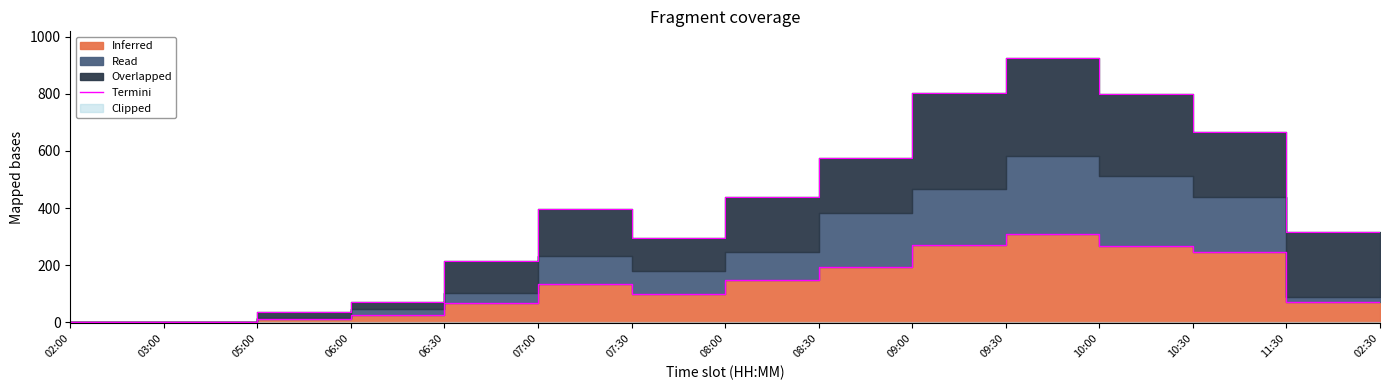

The value at 09:30 is 269.2. True or false?

True